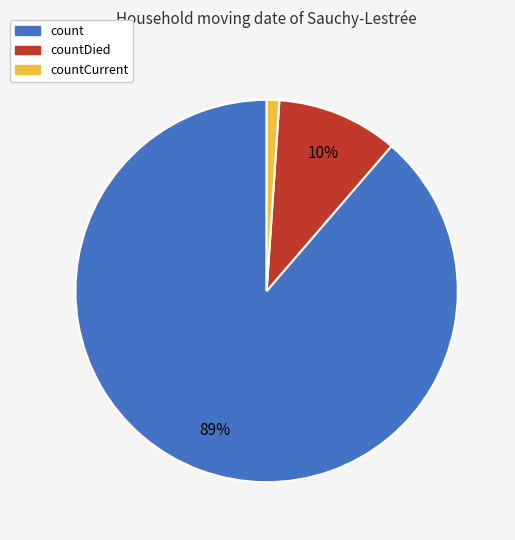

What percentage is the count slice, to the nearest percent?

89%